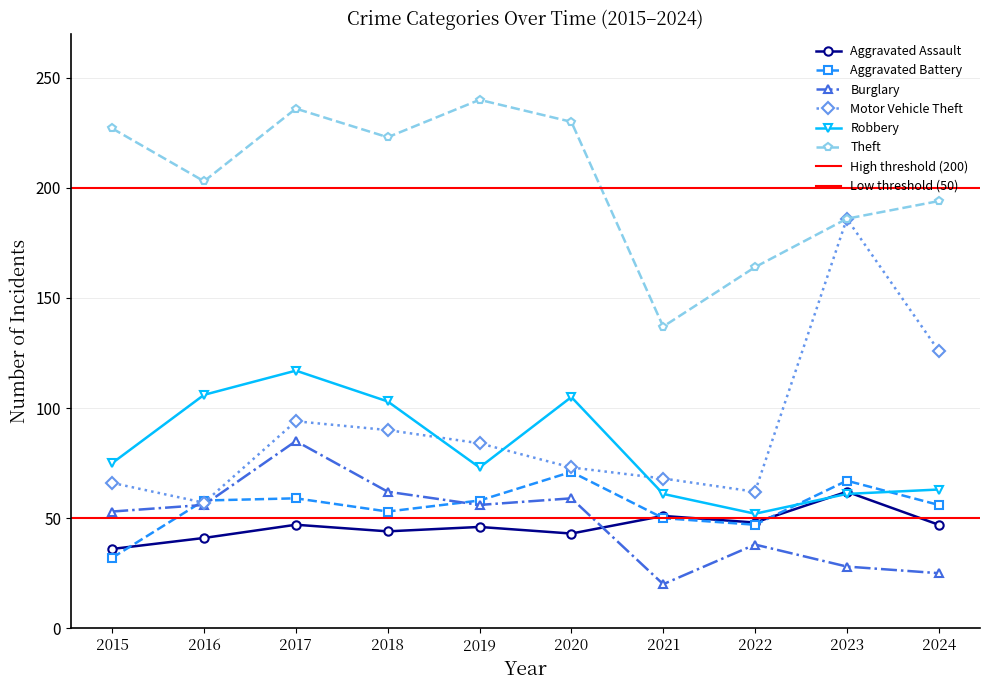

Which has a higher value, 2021 or 2020?

2021